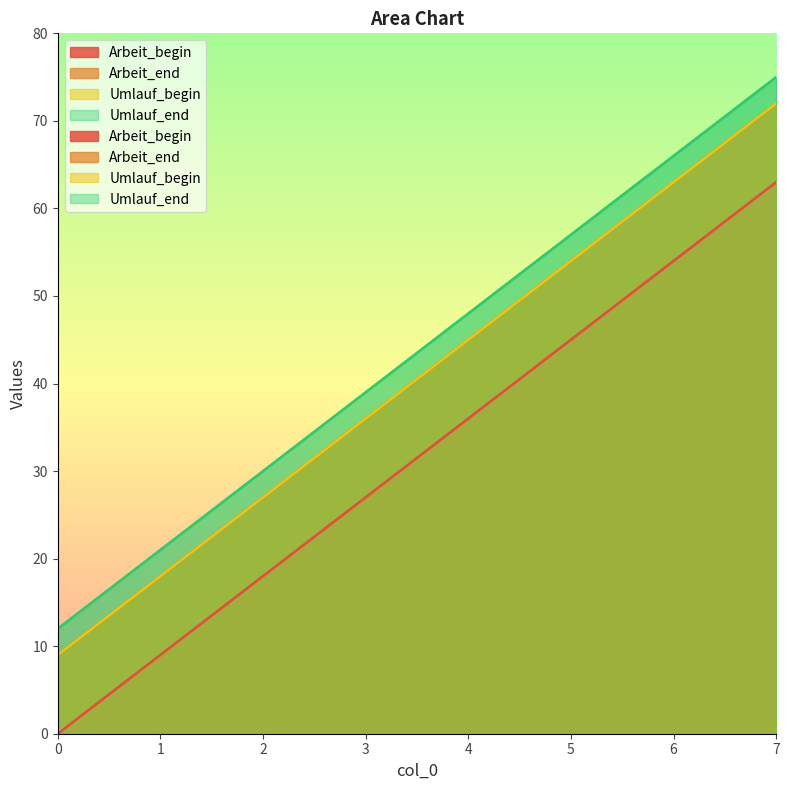

What is the difference between the Umlauf_end values at 5 and 1?

36